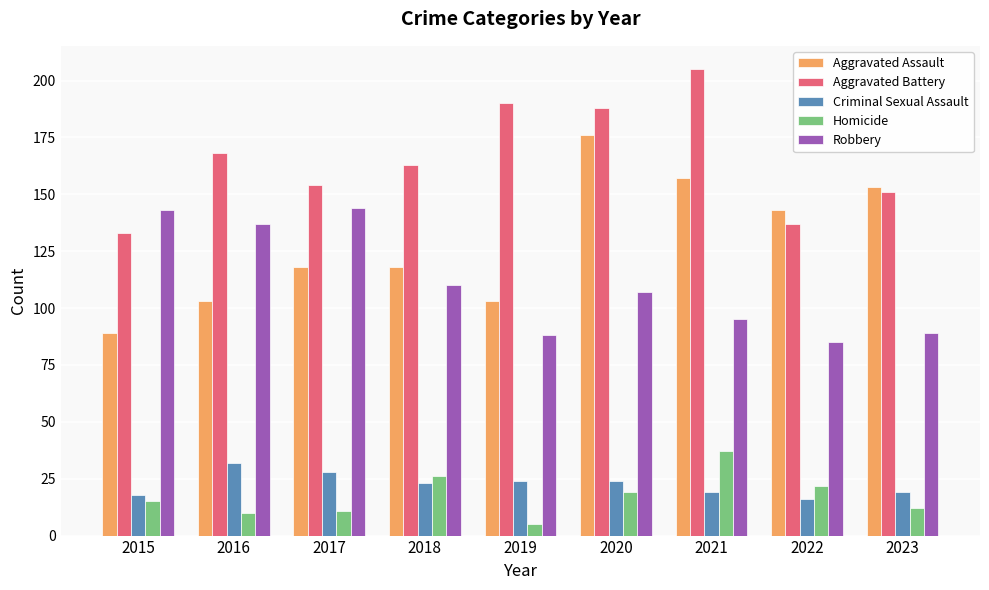

Between 2018 and 2023, which series saw the biggest shift?

Aggravated Assault